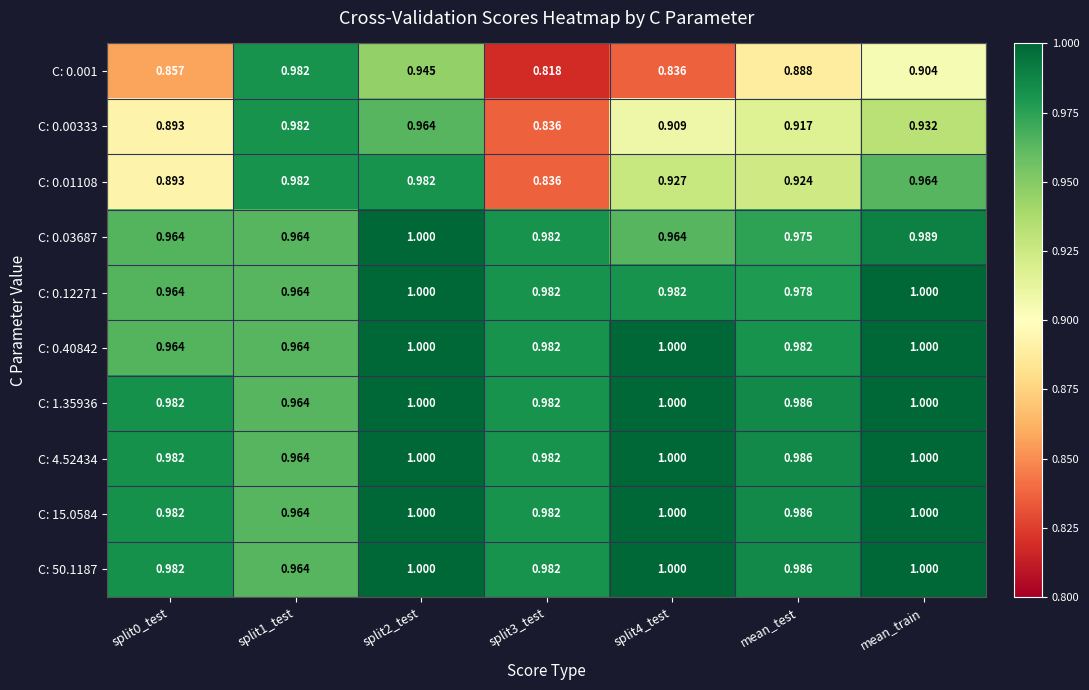

Is the value of C: 0.40842 at split2_test greater than the value of C: 1.35936 at split3_test?

Yes